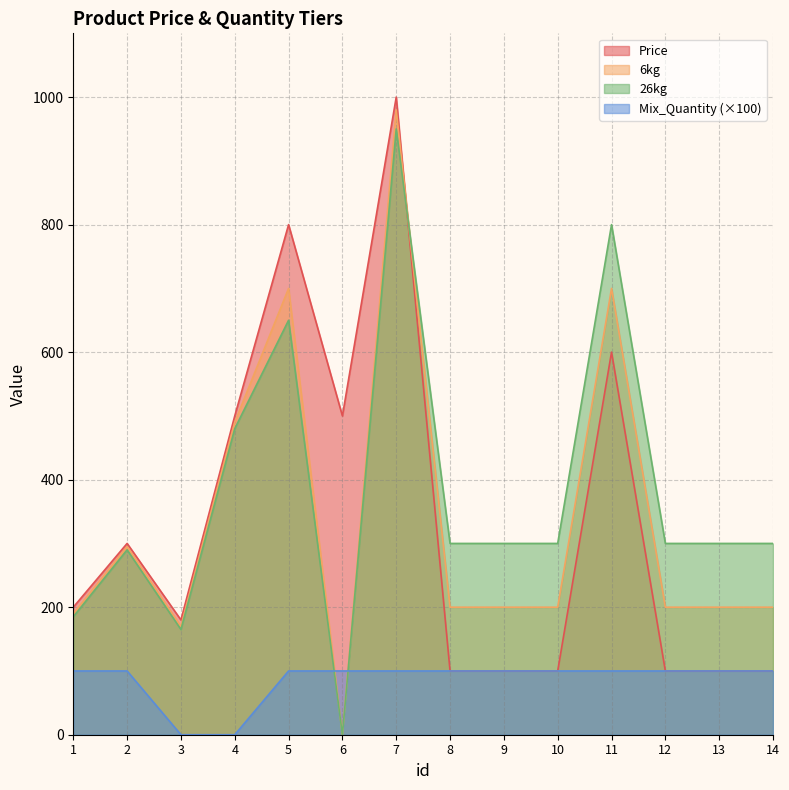

At which label does Price first exceed 200?

2